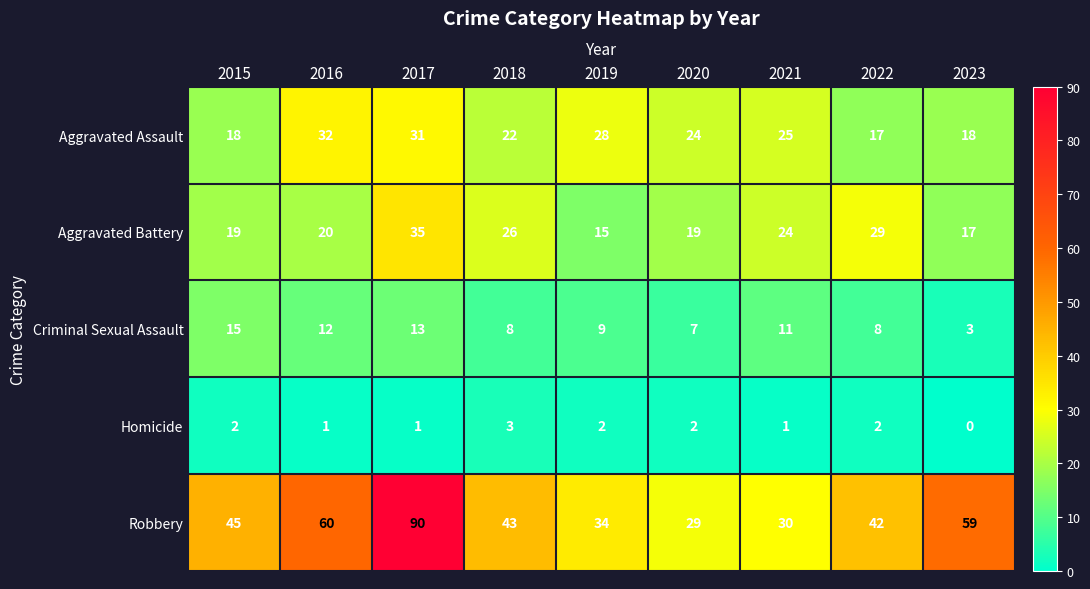

What is the sum of the Aggravated Battery values at 2015 and 2020?

38